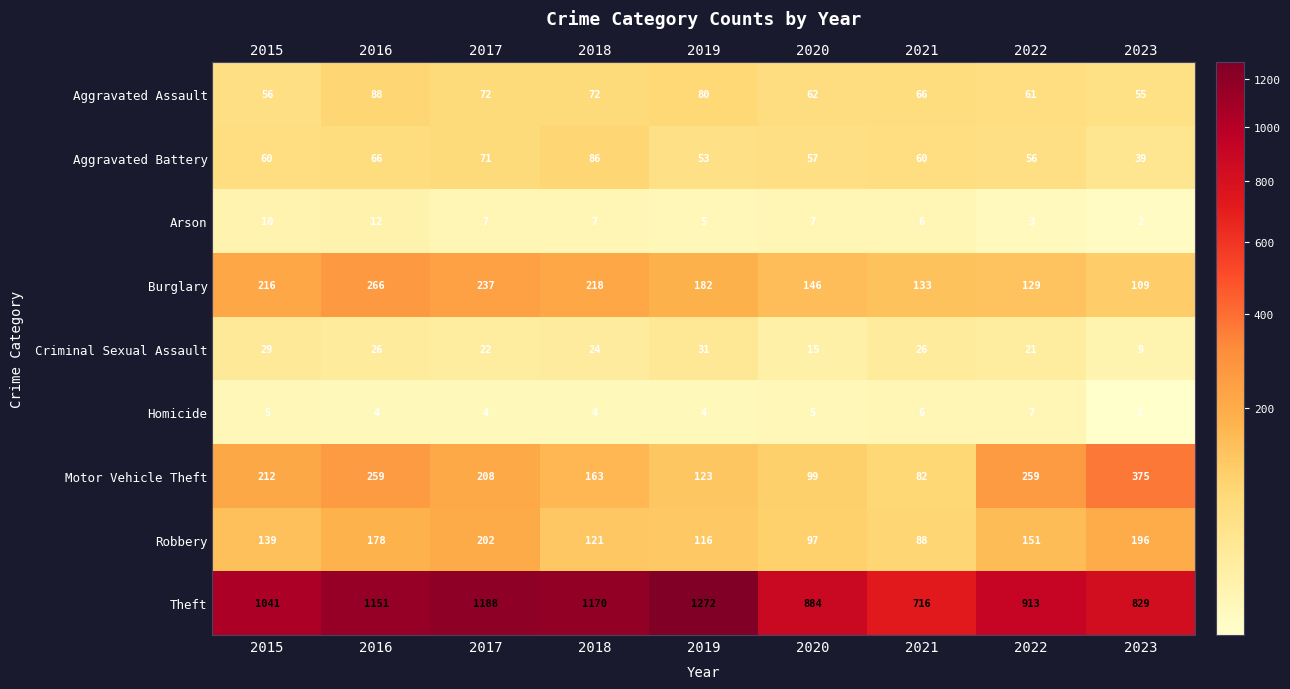

The value of Aggravated Battery at 2022 is 56. True or false?

True